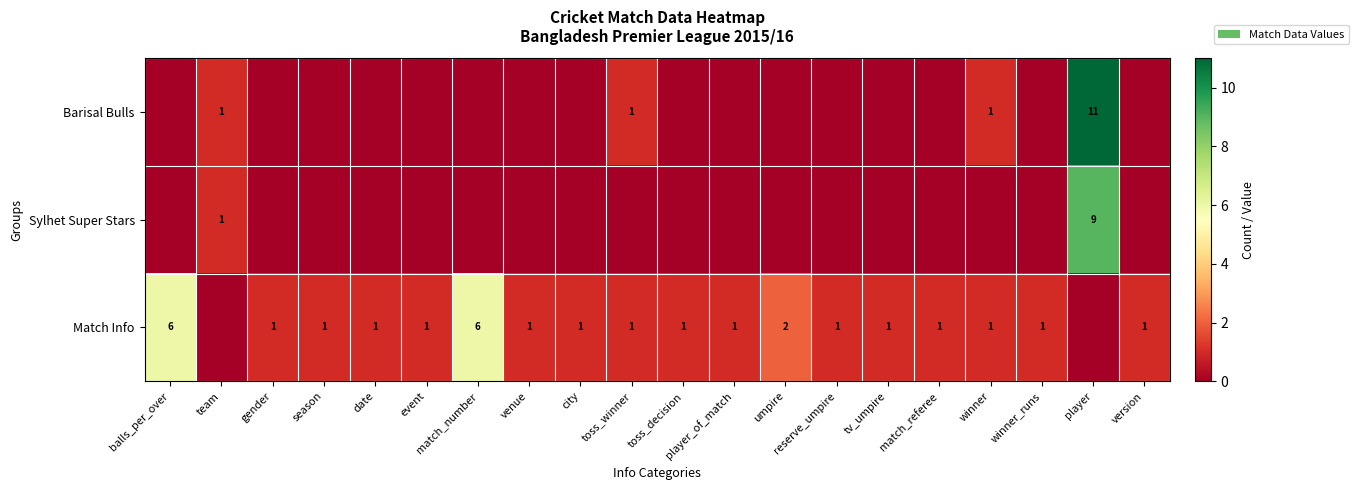

Is it true that Match Info equals 1 at tv_umpire?

True